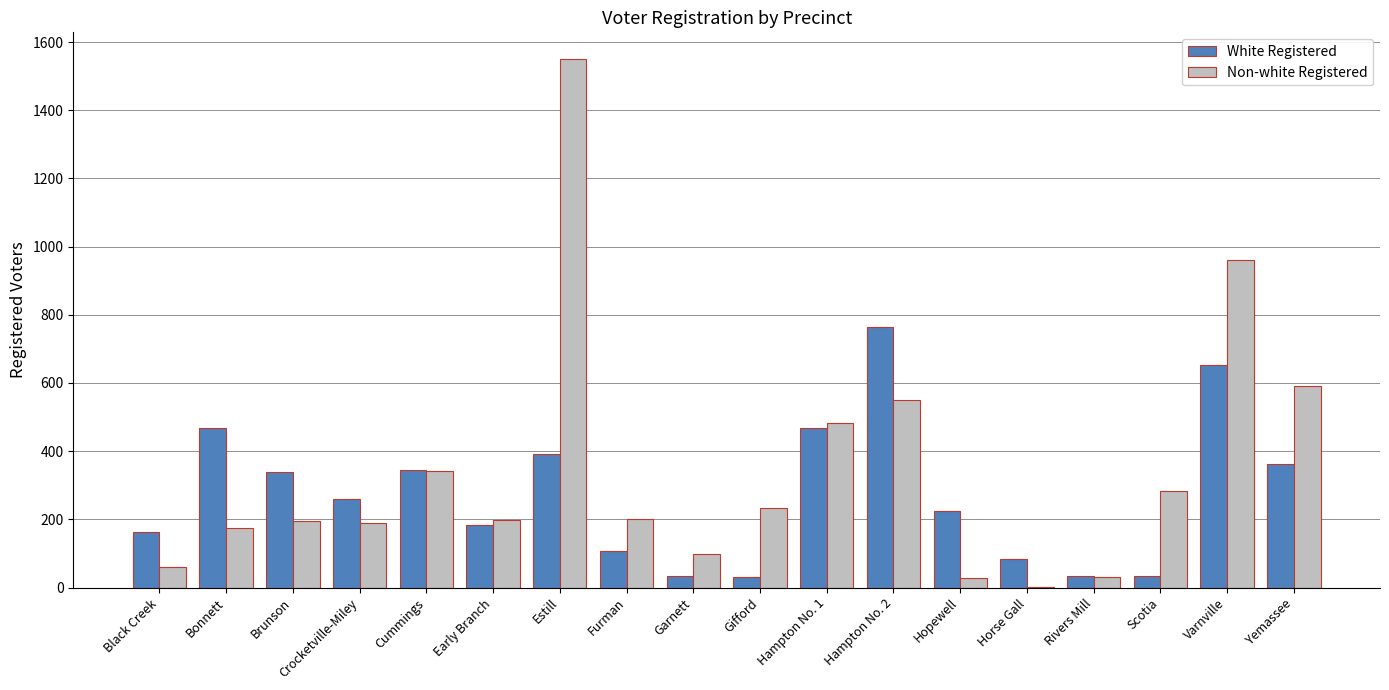

What is the greatest value displayed?

1551